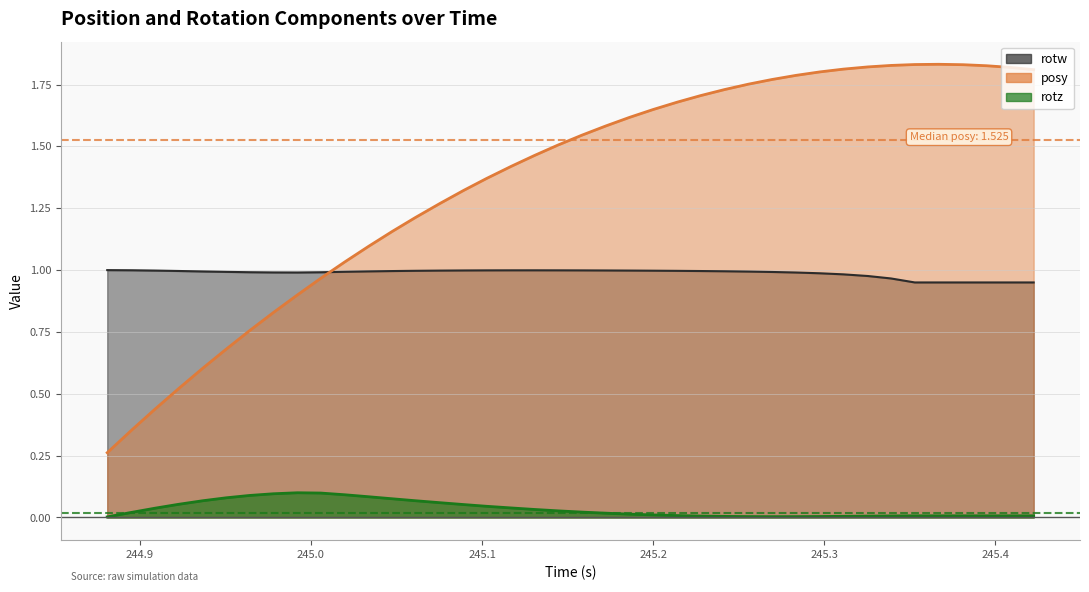

List the series in order of their overall mean, highest first.

posy, rotw, rotz